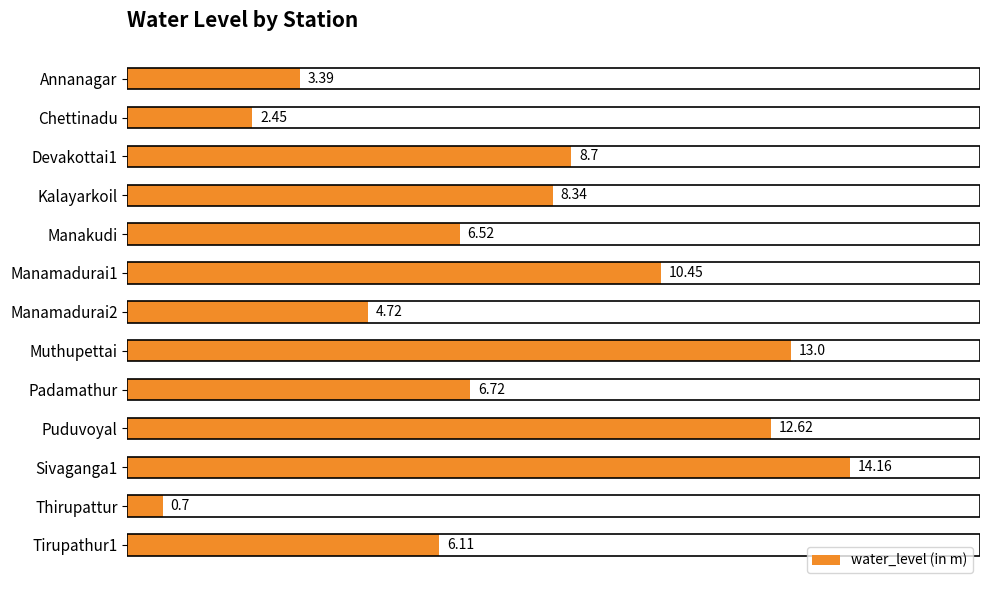

What is the greatest value displayed?

14.2